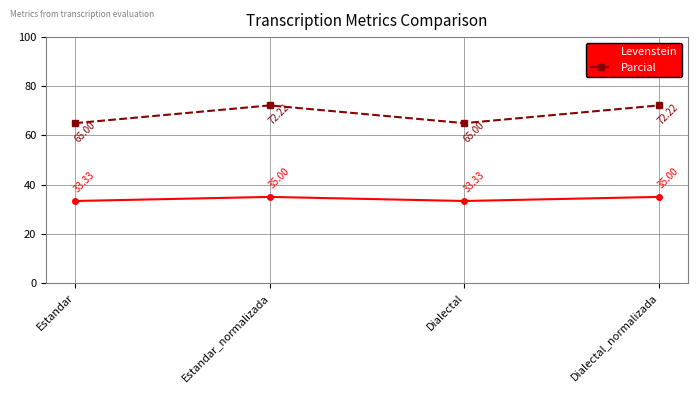

The Levenstein series shows 43.4 at Estandar. True or false?

False